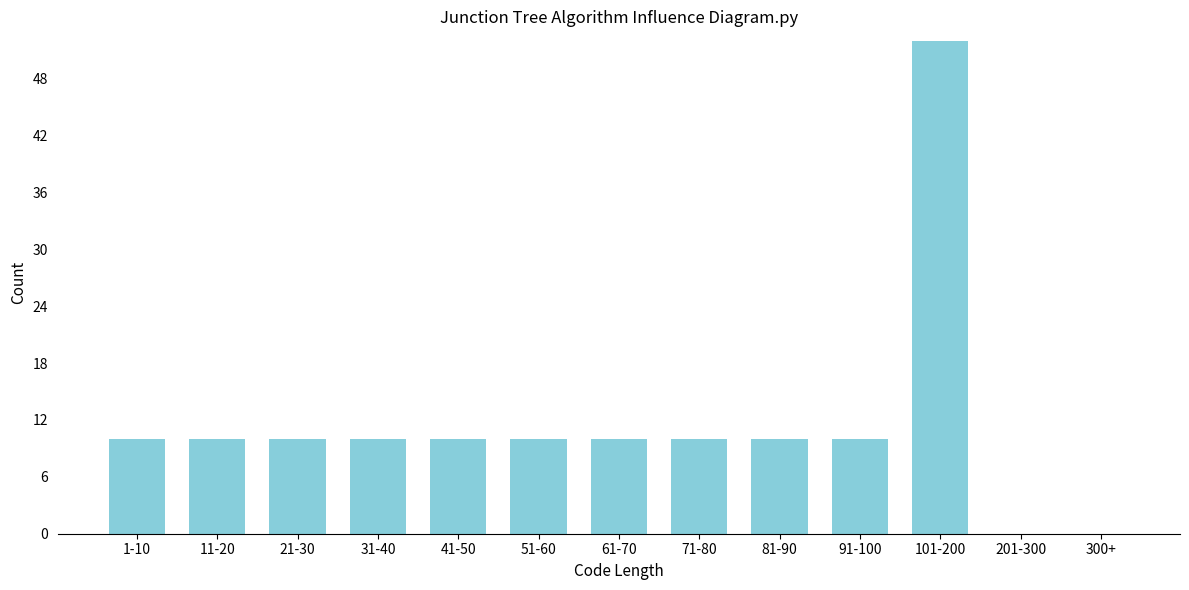

Reading left to right, transcribe all the data shown in this chart.

1-10=10	11-20=10	21-30=10	31-40=10	41-50=10	51-60=10	61-70=10	71-80=10	81-90=10	91-100=10	101-200=52	201-300=0	300+=0